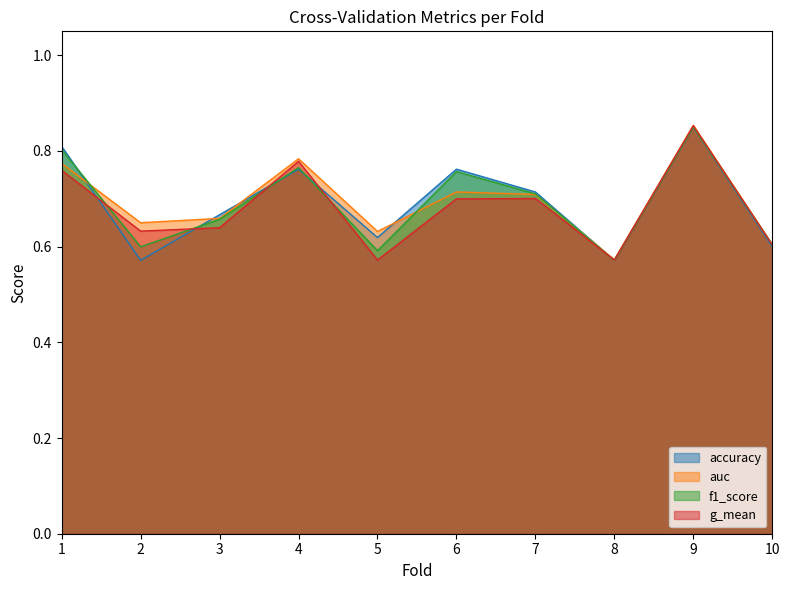

Where is the first local minimum for accuracy?

2